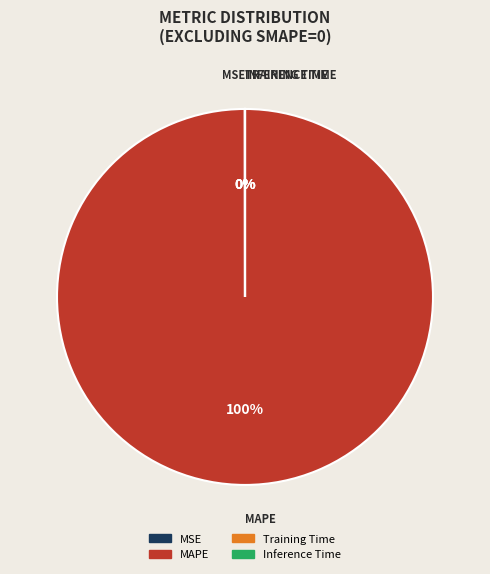

To the nearest percent, what is the difference between the largest and smallest slice percentages?

100%